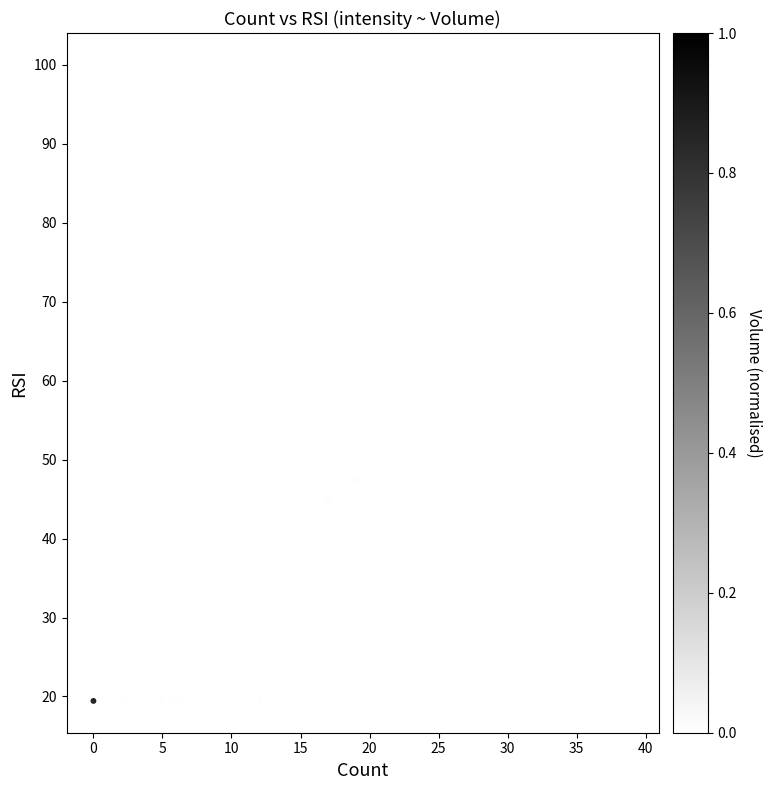

What is the range of Y values (max minus min)?

80.6